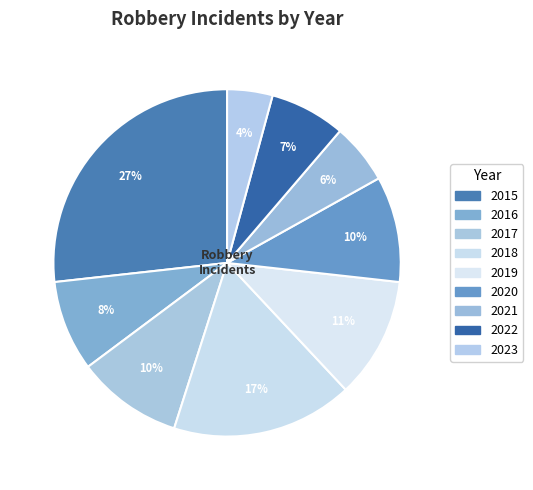

To the nearest percent, what is the combined percentage of 2016 and 2017?

18%